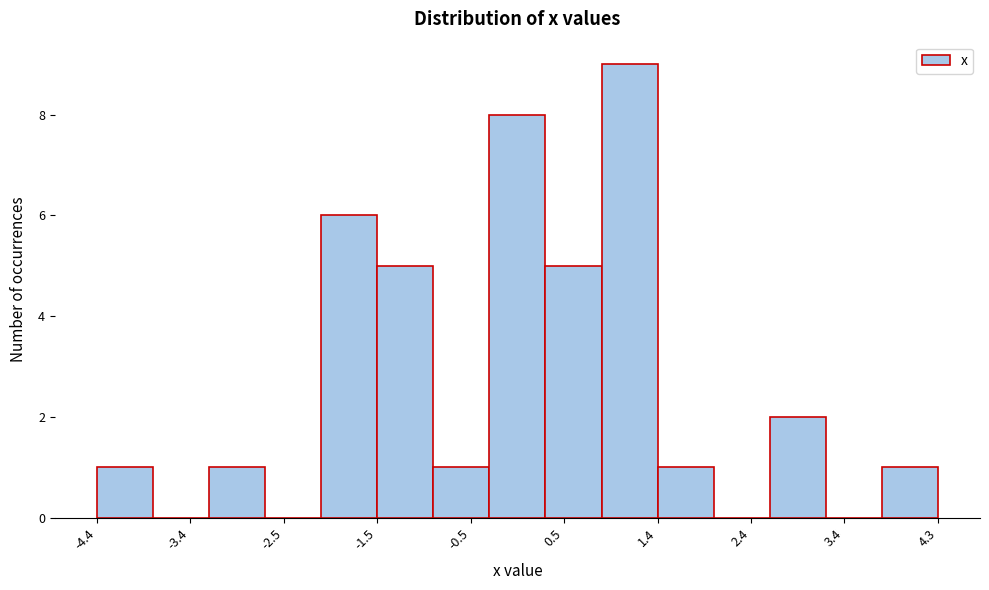

Reading left to right, list every bar in this chart as the range it spans on the x-axis followed by its height. Neither the bar edges nor the heights are printed on the chart, so give them approximately, as read against the axes.

-4.4 to -3.8: 1
-3.8 to -3.2: 0
-3.2 to -2.7: 1
-2.7 to -2.1: 0
-2.1 to -1.5: 6
-1.5 to -0.9: 5
-0.9 to -0.3: 1
-0.3 to 0.3: 8
0.3 to 0.8: 5
0.8 to 1.4: 9
1.4 to 2.0: 1
2.0 to 2.6: 0
2.6 to 3.2: 2
3.2 to 3.8: 0
3.8 to 4.3: 1